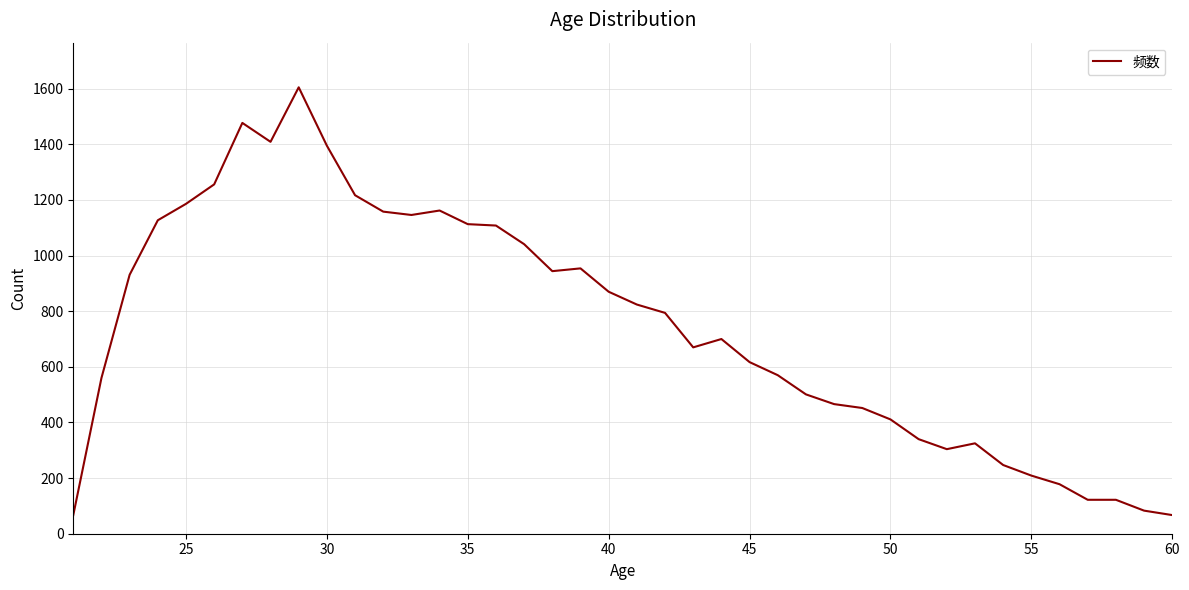

What is the smallest value displayed?

67